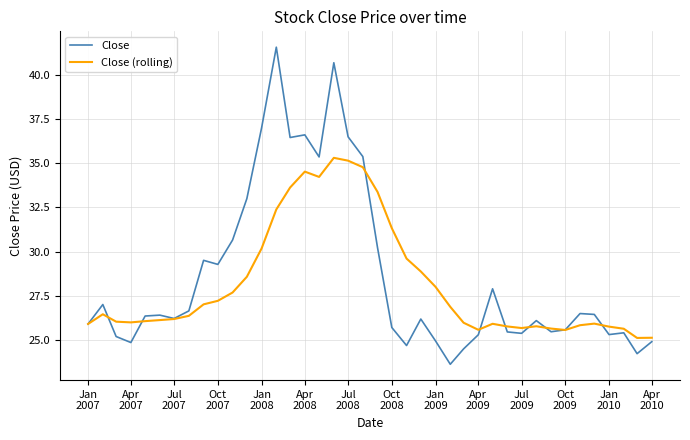

Which series has the largest range (max minus min)?

Close